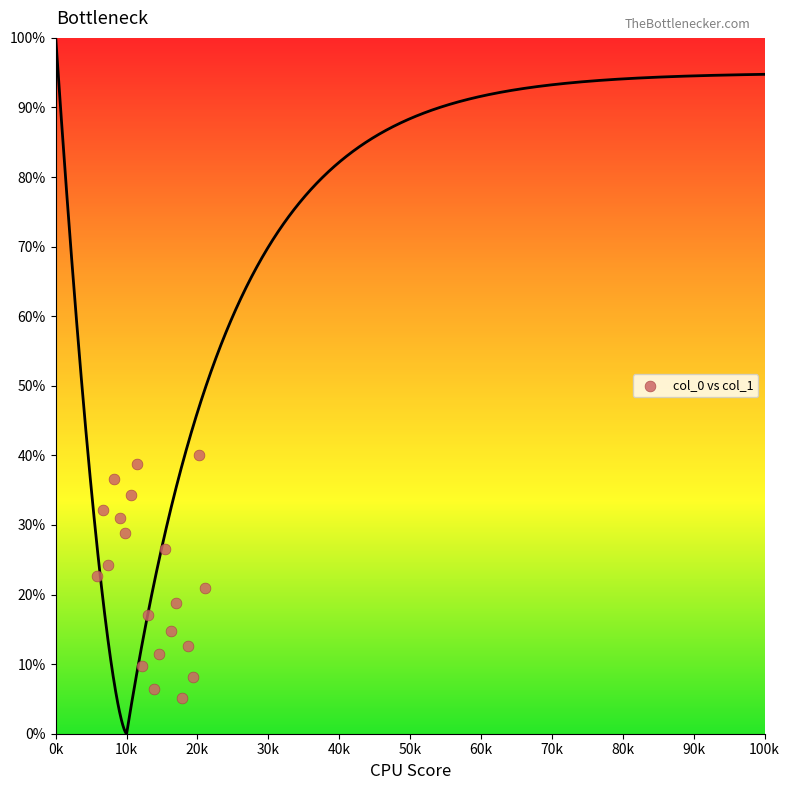

What is the range of Y values (max minus min)?

34.8